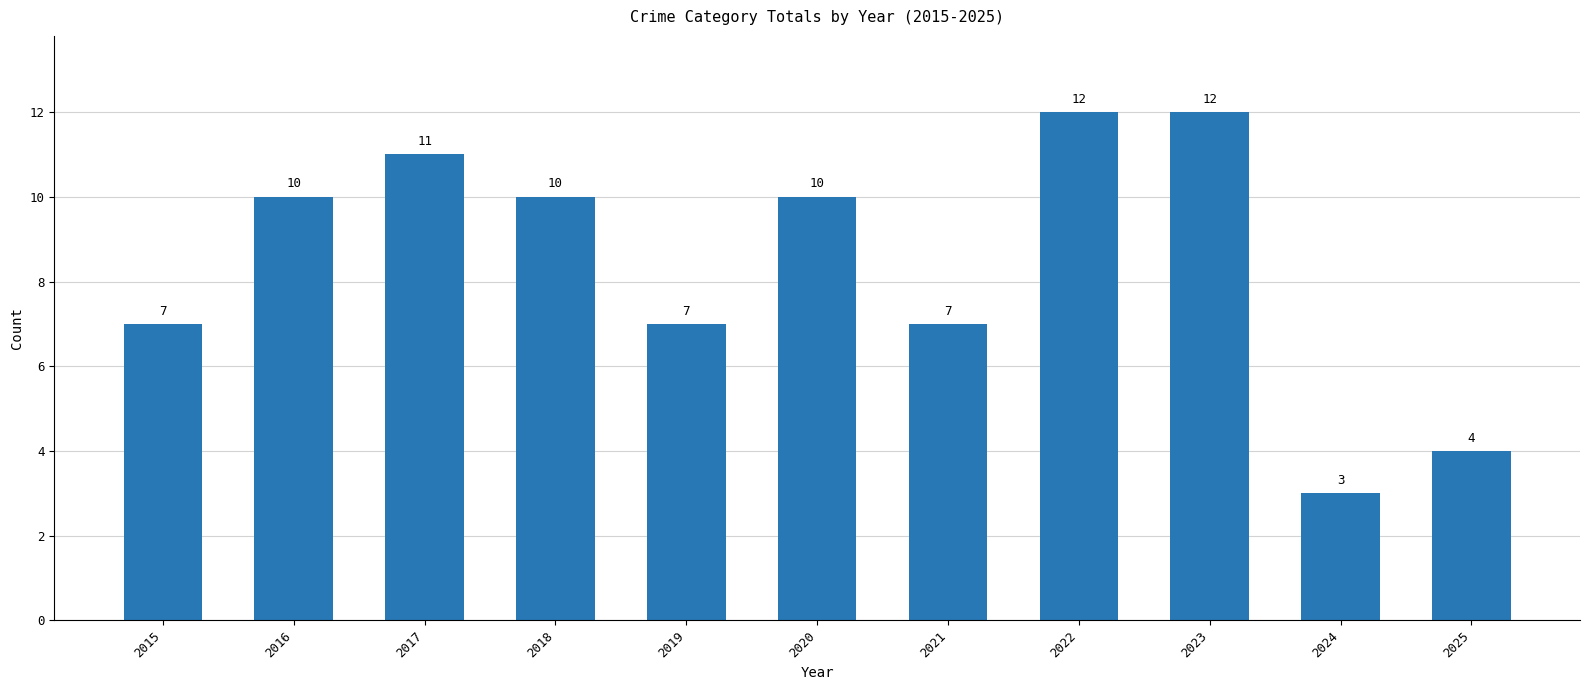

Are the bars horizontal?

No